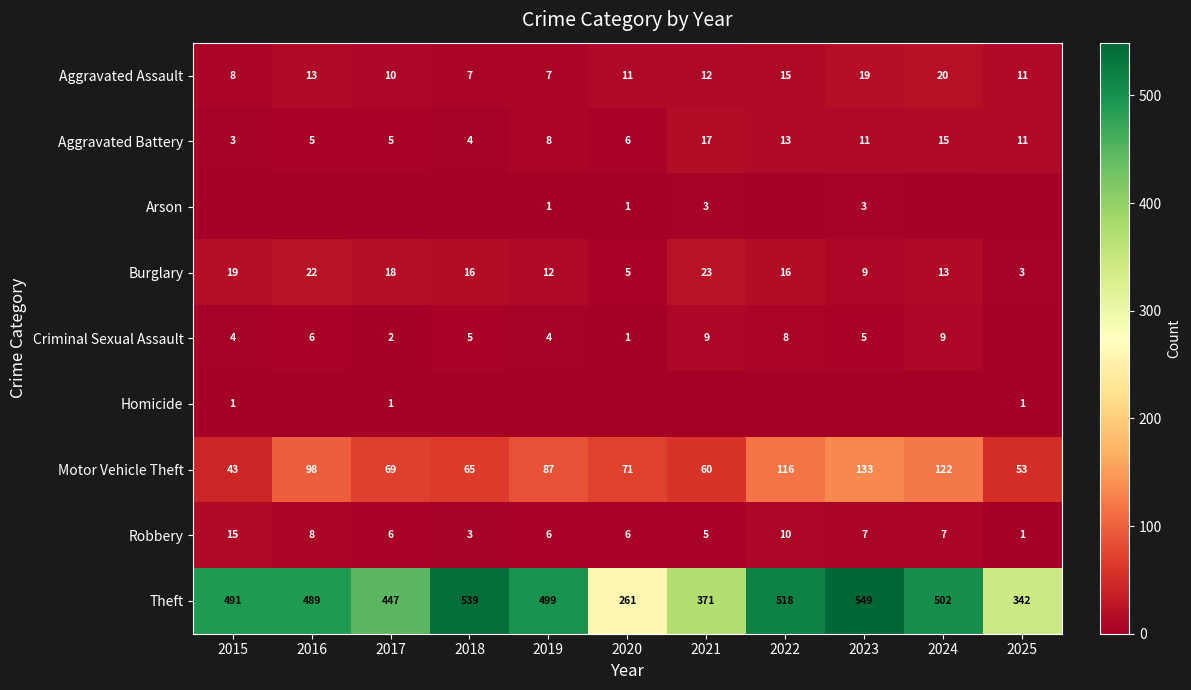

Where is Aggravated Assault nearest to the value 13?

2016